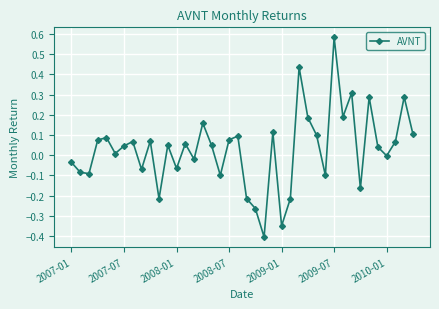

True or false: there are more than 0 points higher than both neighbors.

True